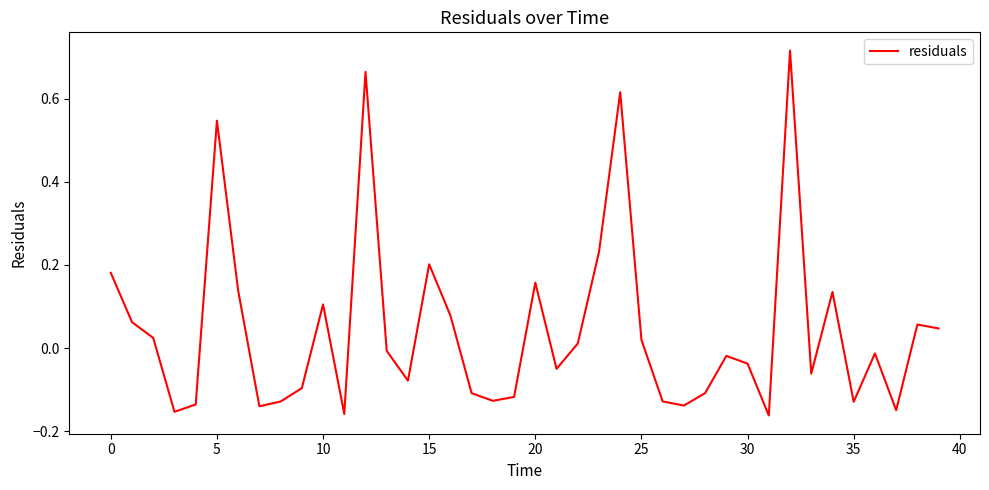

How many lines are shown in the chart?

1